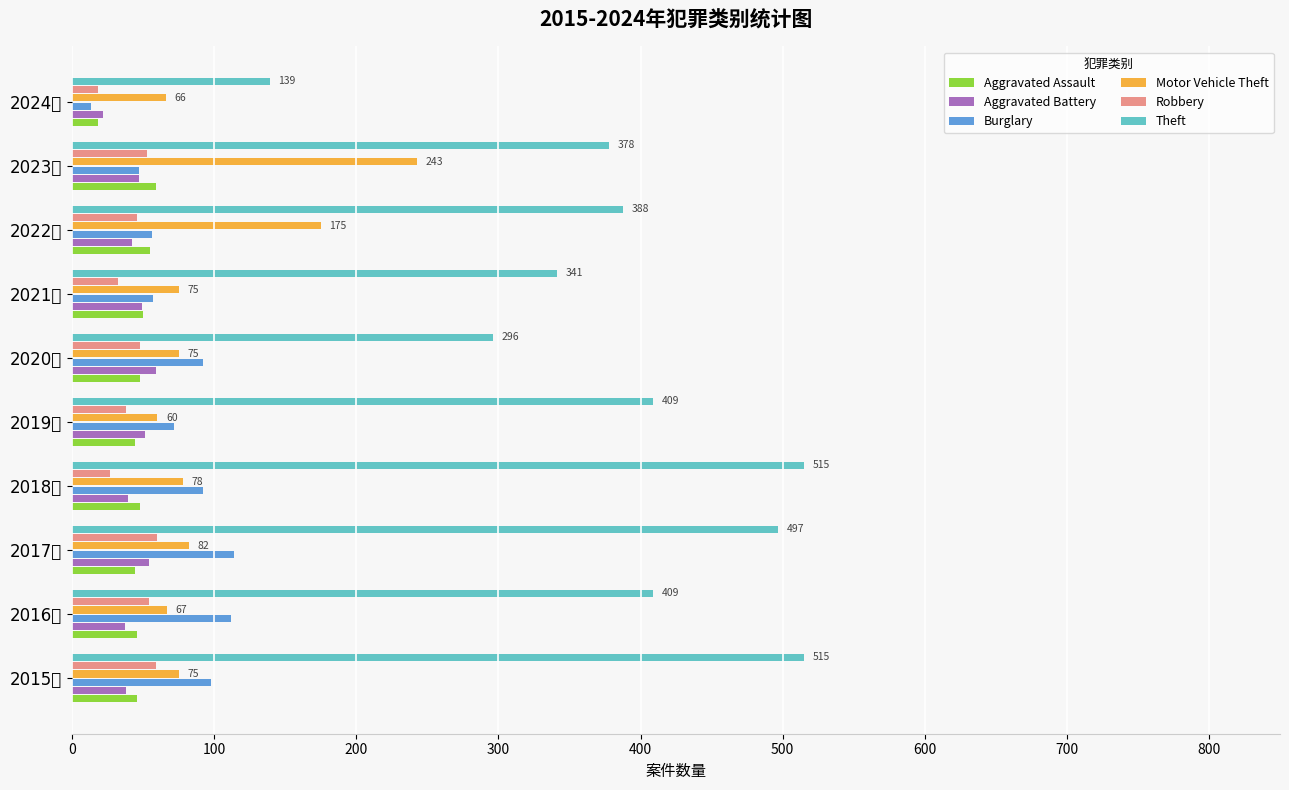

What is the difference between the maximum and second lowest values in the Motor Vehicle Theft series?

177